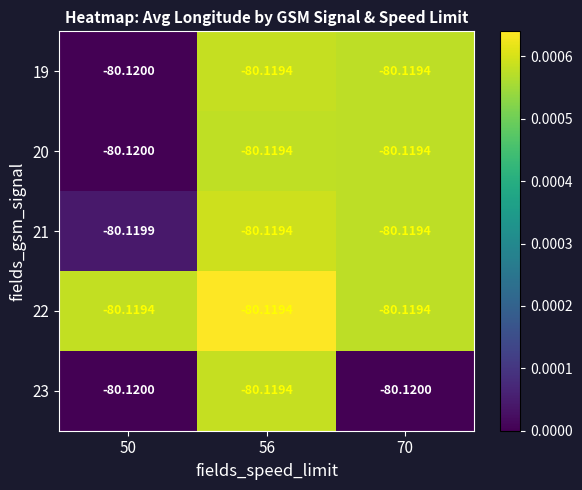

Reading right to left, extract all data points from this chart.

19: 70=-80.1	56=-80.1	50=-80.1
20: 70=-80.1	56=-80.1	50=-80.1
21: 70=-80.1	56=-80.1	50=-80.1
22: 70=-80.1	56=-80.1	50=-80.1
23: 70=-80.1	56=-80.1	50=-80.1